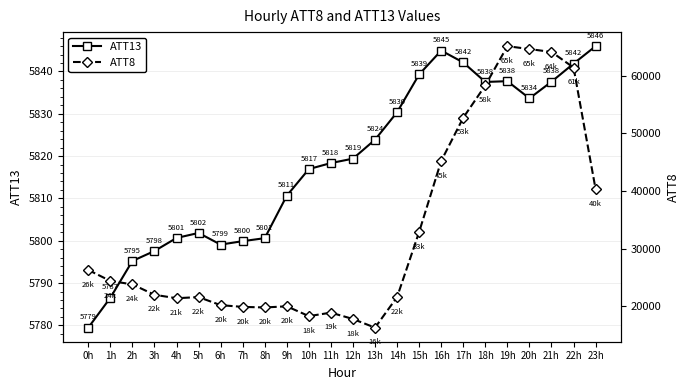

Is it true that ATT8 equals 4272.5 at 13h?

False